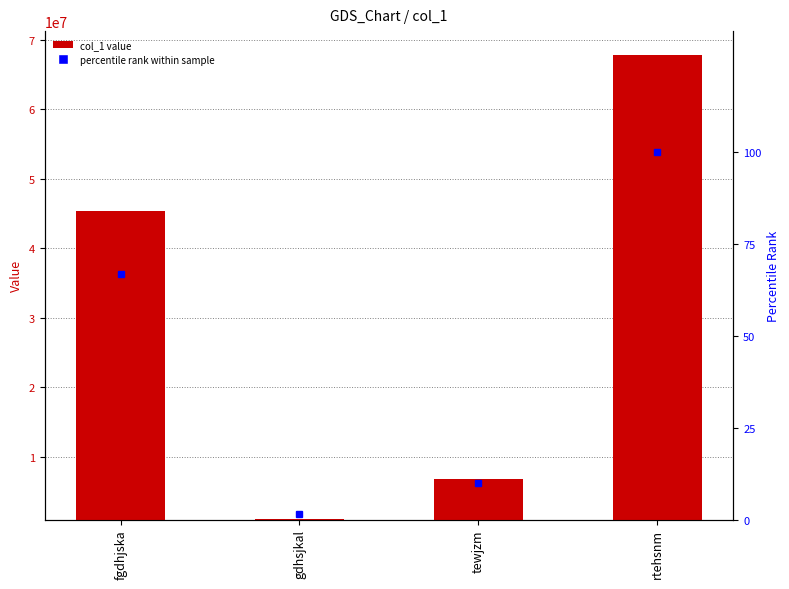

True or false: col_1 has a value of 560218.7 at gdhsjkal.

False